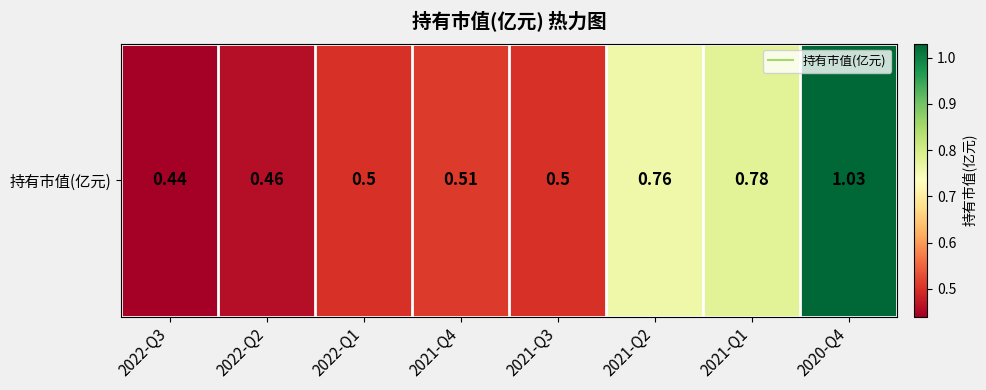

Which category has the highest value across all series?

2020-Q4